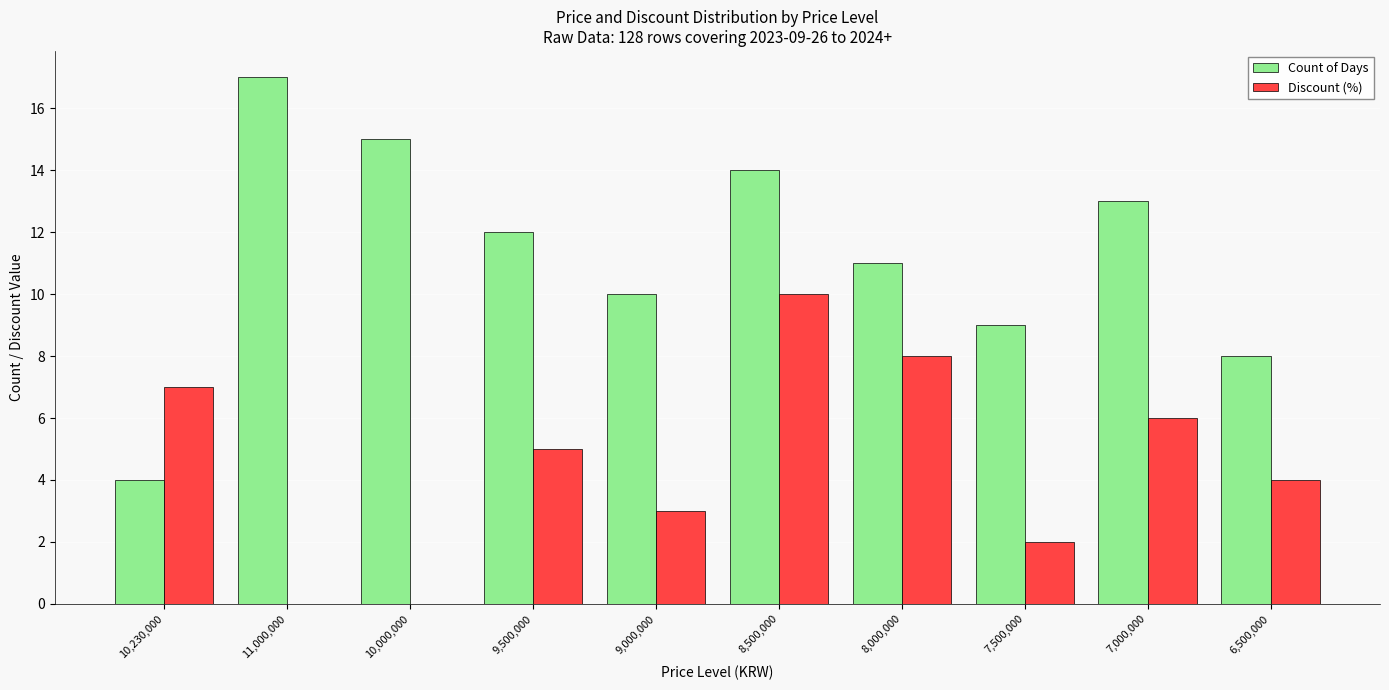

What value does the Discount (%) series have at 8,000,000, to the nearest 10?

10